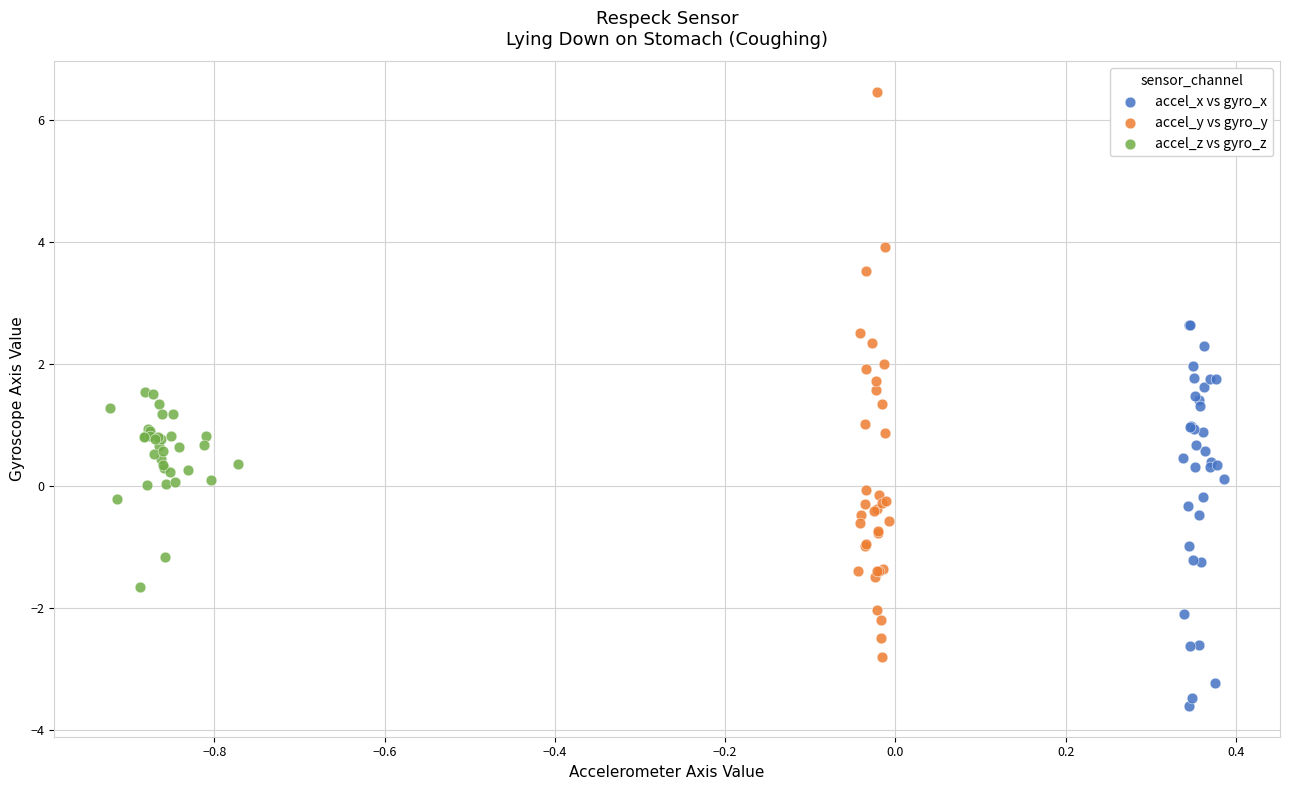

Which series contains the highest Y value?

accel_y vs gyro_y